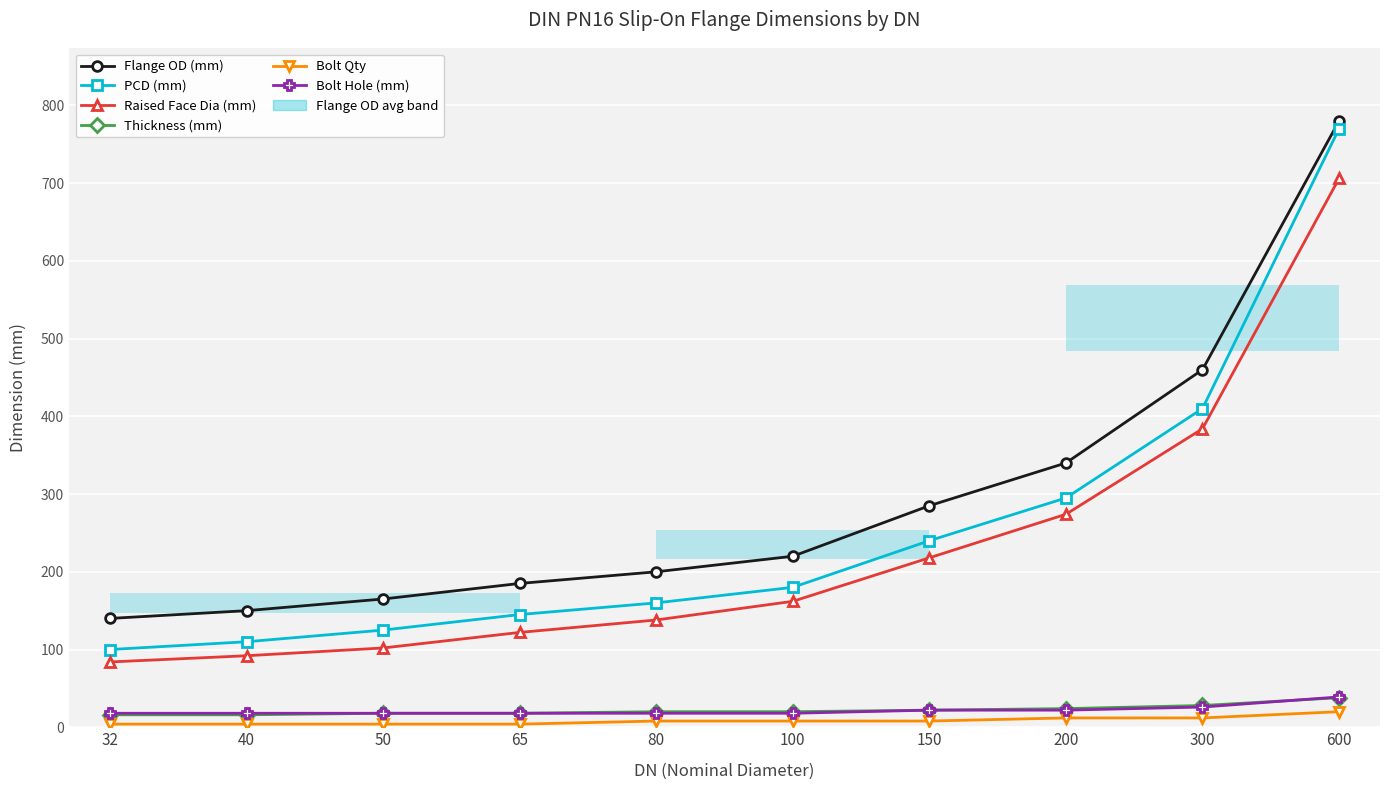

At how many categories does at least one series exceed 459?

2